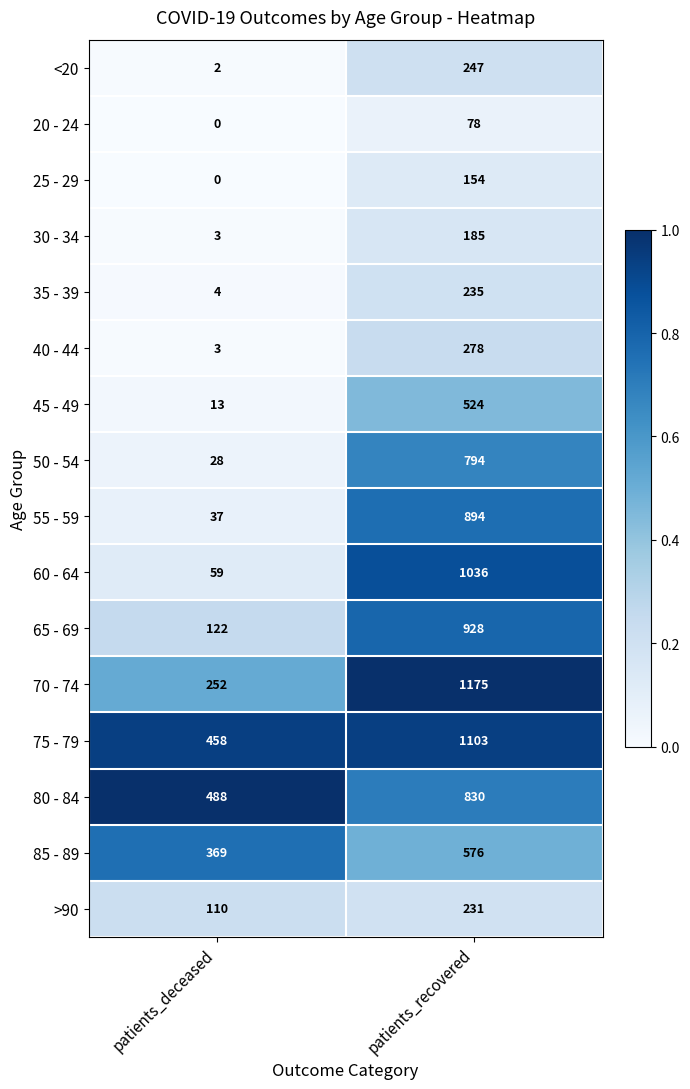

How many data points does each series have?

2